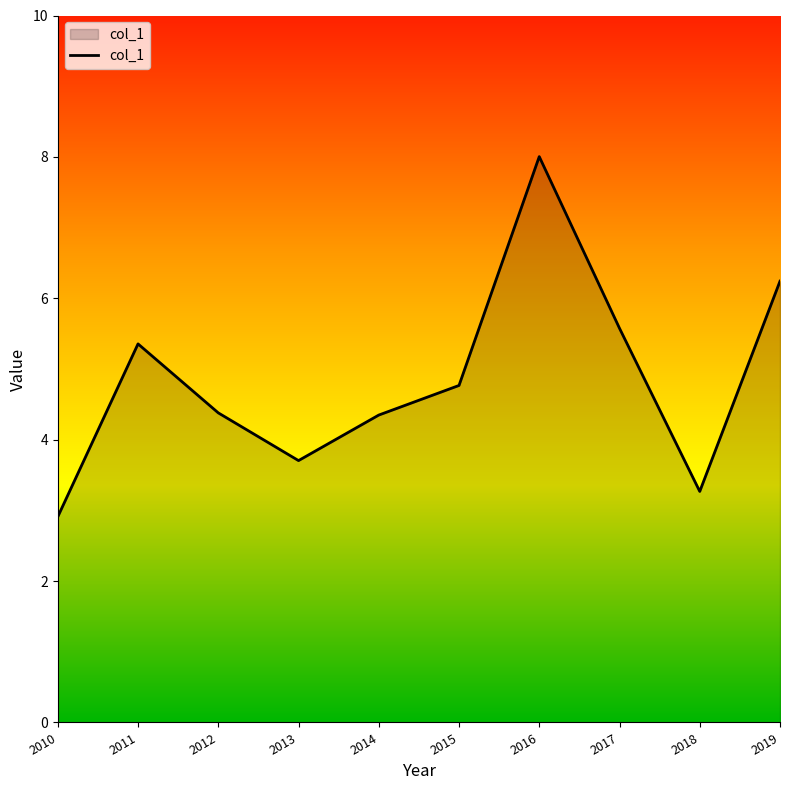

Does the chart have visible grid lines?

No